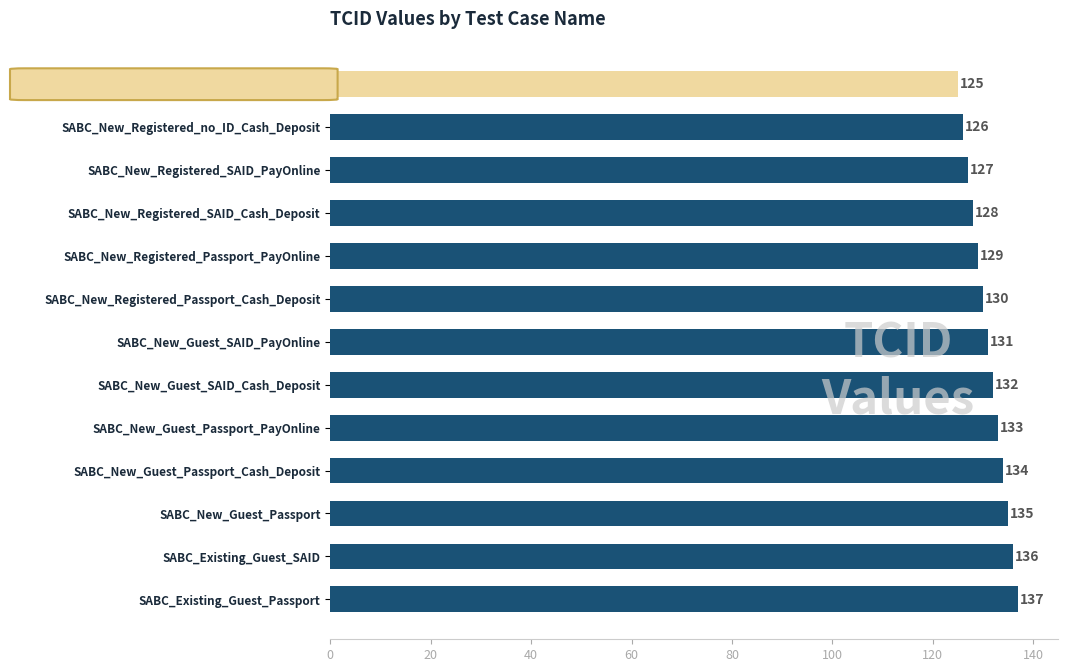

Reading top to bottom, transcribe all the data shown in this chart.

125	126	127	128	129	130	131	132	133	134	135	136	137